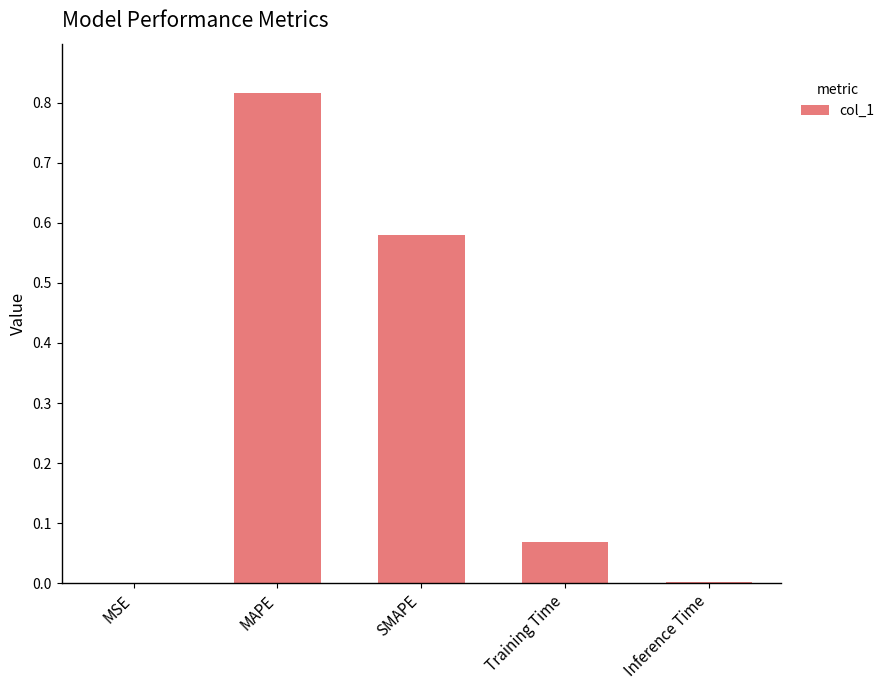

The value at MSE is 0.0. True or false?

True